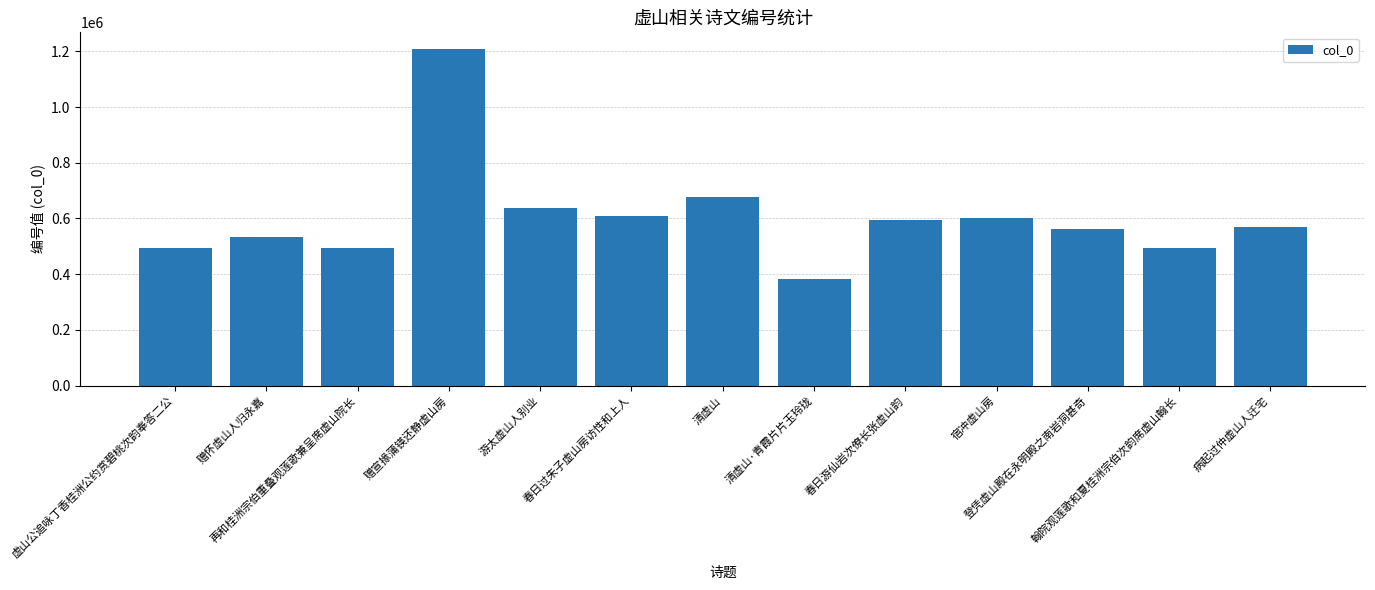

What is the sum of the values at 病起过仲虚山人迁宅 and 宿冲虚山房?

1170883